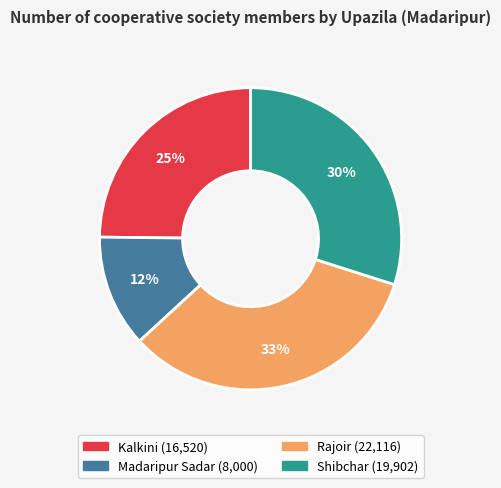

Which slice is the largest?

Rajoir